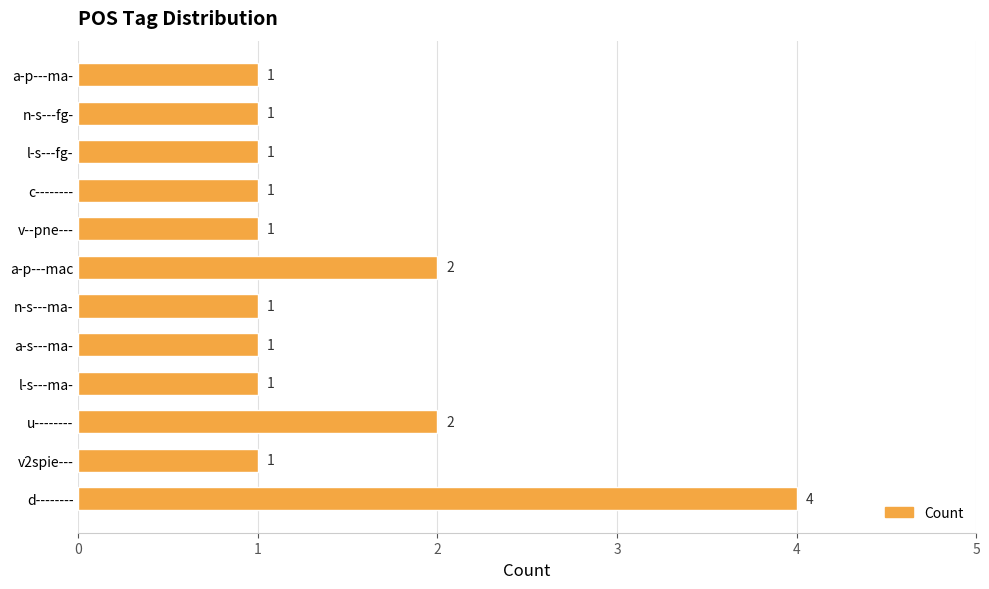

Reading bottom to top, extract all data points from this chart.

4	1	2	1	1	1	2	1	1	1	1	1